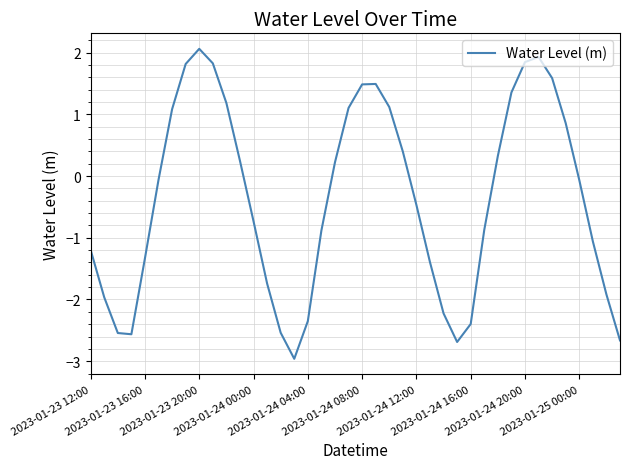

What is the smallest value displayed?

-3.0